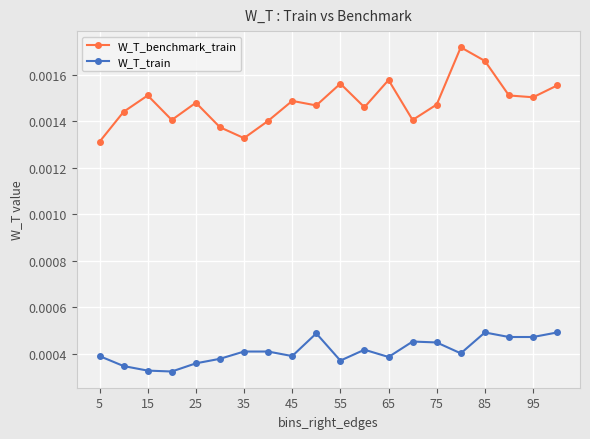

True or false: W_T_benchmark_train has more than 1 interior local peaks.

True